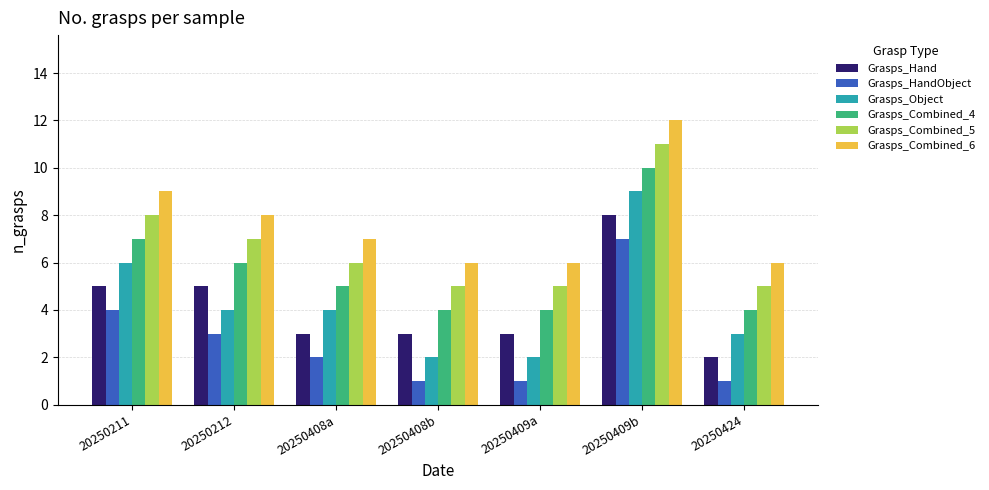

Reading left to right, list all the values displayed in this chart.

Grasps_Hand: 20250211=5	20250212=5	20250408a=3	20250408b=3	20250409a=3	20250409b=8	20250424=2
Grasps_HandObject: 20250211=4	20250212=3	20250408a=2	20250408b=1	20250409a=1	20250409b=7	20250424=1
Grasps_Object: 20250211=6	20250212=4	20250408a=4	20250408b=2	20250409a=2	20250409b=9	20250424=3
Grasps_Combined_4: 20250211=7	20250212=6	20250408a=5	20250408b=4	20250409a=4	20250409b=10	20250424=4
Grasps_Combined_5: 20250211=8	20250212=7	20250408a=6	20250408b=5	20250409a=5	20250409b=11	20250424=5
Grasps_Combined_6: 20250211=9	20250212=8	20250408a=7	20250408b=6	20250409a=6	20250409b=12	20250424=6